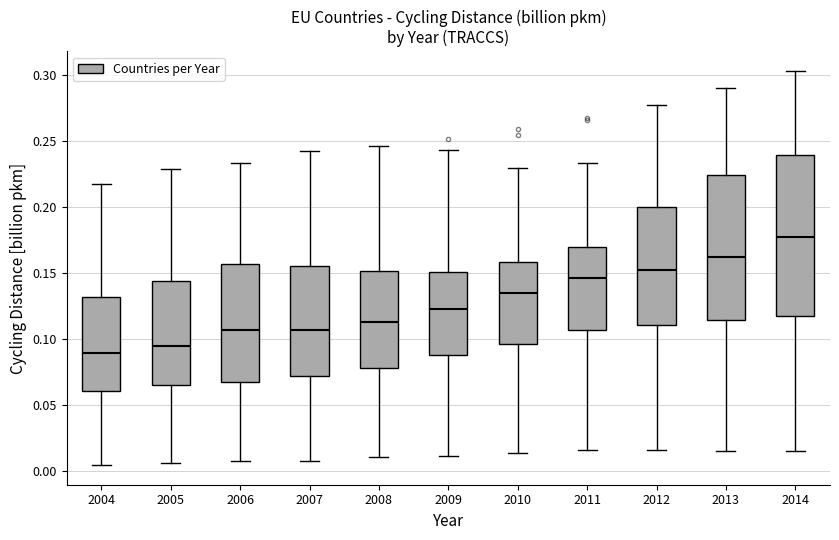

Reading left to right, read every box against the y-axis: the position of its median line, the range the box covers, and the ends of its whiskers. The values are not printed on the chart, so give them approximately, as read against the axis.

2004: median 0.090, box 0.060 to 0.130, whiskers 0.005 to 0.215
2005: median 0.095, box 0.065 to 0.145, whiskers 0.005 to 0.230
2006: median 0.105, box 0.065 to 0.155, whiskers 0.005 to 0.235
2007: median 0.105, box 0.070 to 0.155, whiskers 0.005 to 0.245
2008: median 0.115, box 0.080 to 0.150, whiskers 0.010 to 0.245
2009: median 0.120, box 0.085 to 0.150, whiskers 0.010 to 0.245
2010: median 0.135, box 0.095 to 0.160, whiskers 0.015 to 0.230
2011: median 0.145, box 0.105 to 0.170, whiskers 0.015 to 0.235
2012: median 0.155, box 0.110 to 0.200, whiskers 0.015 to 0.280
2013: median 0.160, box 0.115 to 0.225, whiskers 0.015 to 0.290
2014: median 0.180, box 0.115 to 0.240, whiskers 0.015 to 0.305